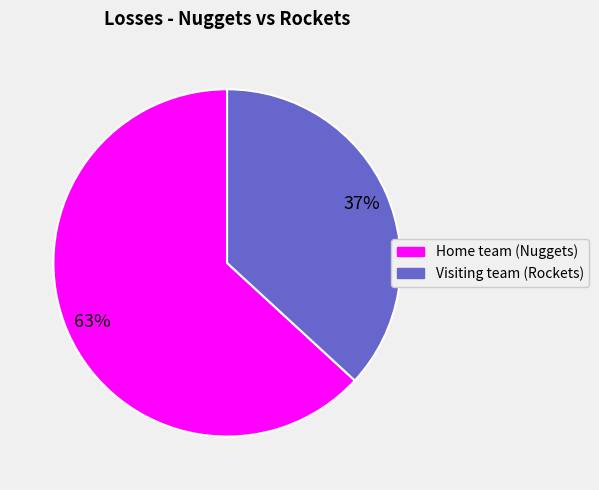

What is the ratio of the value at Home team (Nuggets) to the value at Visiting team (Rockets)?

1.7